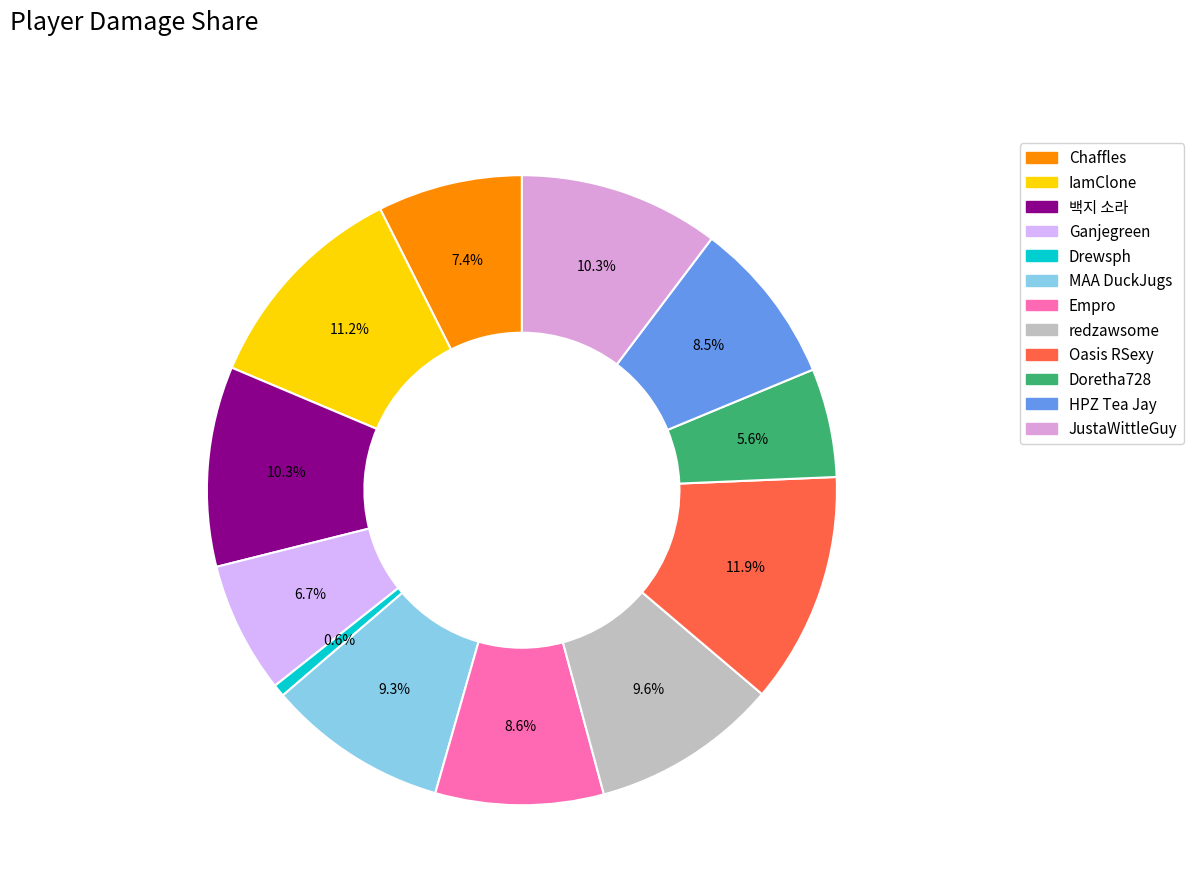

The Ganjegreen slice represents 7% of the pie. True or false?

True